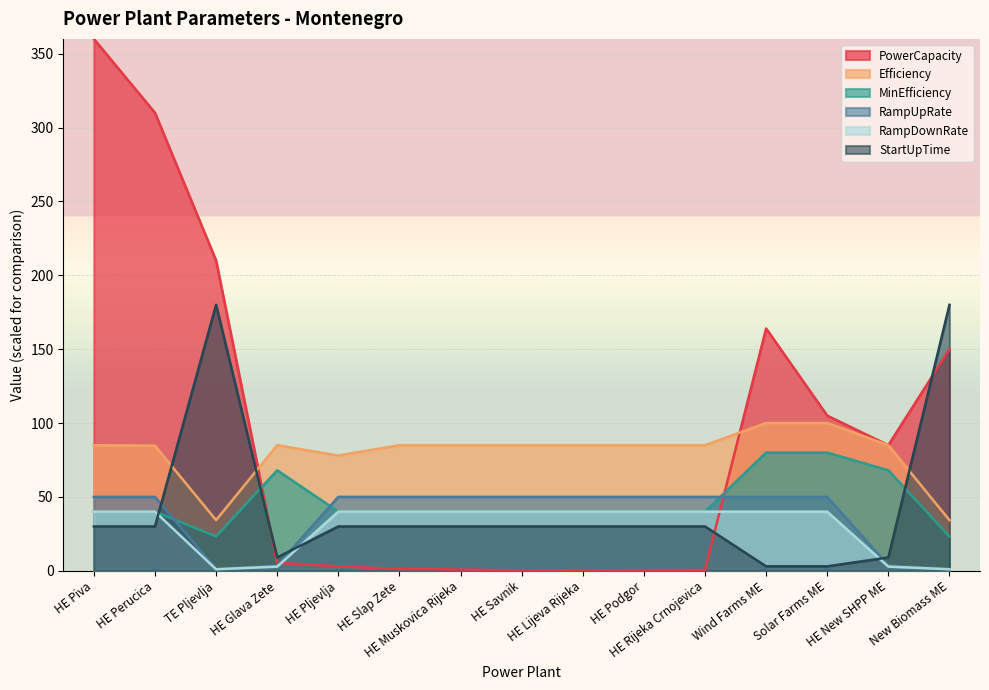

How many lines are shown in the chart?

6